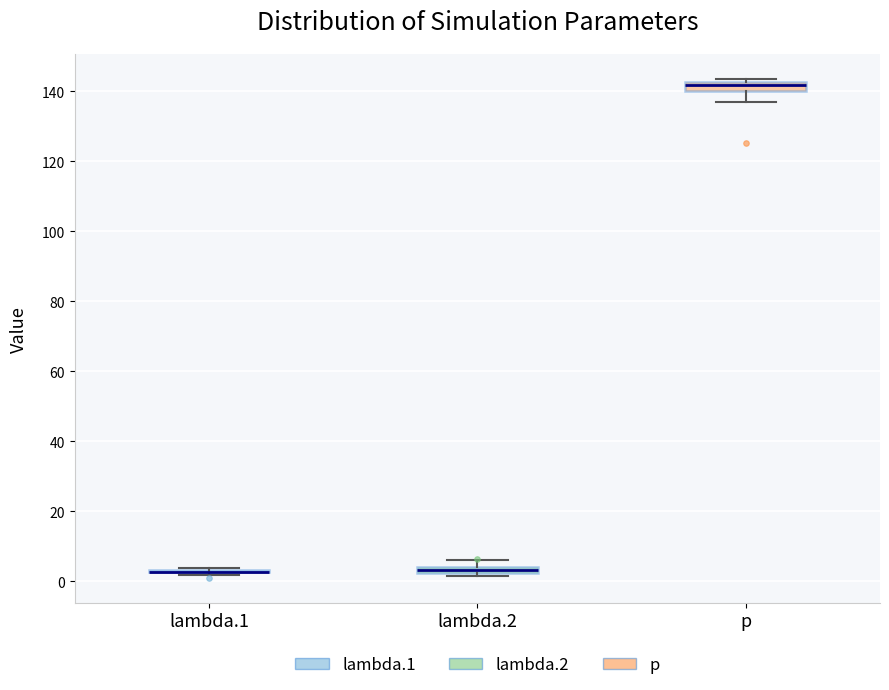

Where is the lower edge of the box for lambda.2 on the y-axis? The values are not printed on the chart, so give them approximately, as read against the axis.

2